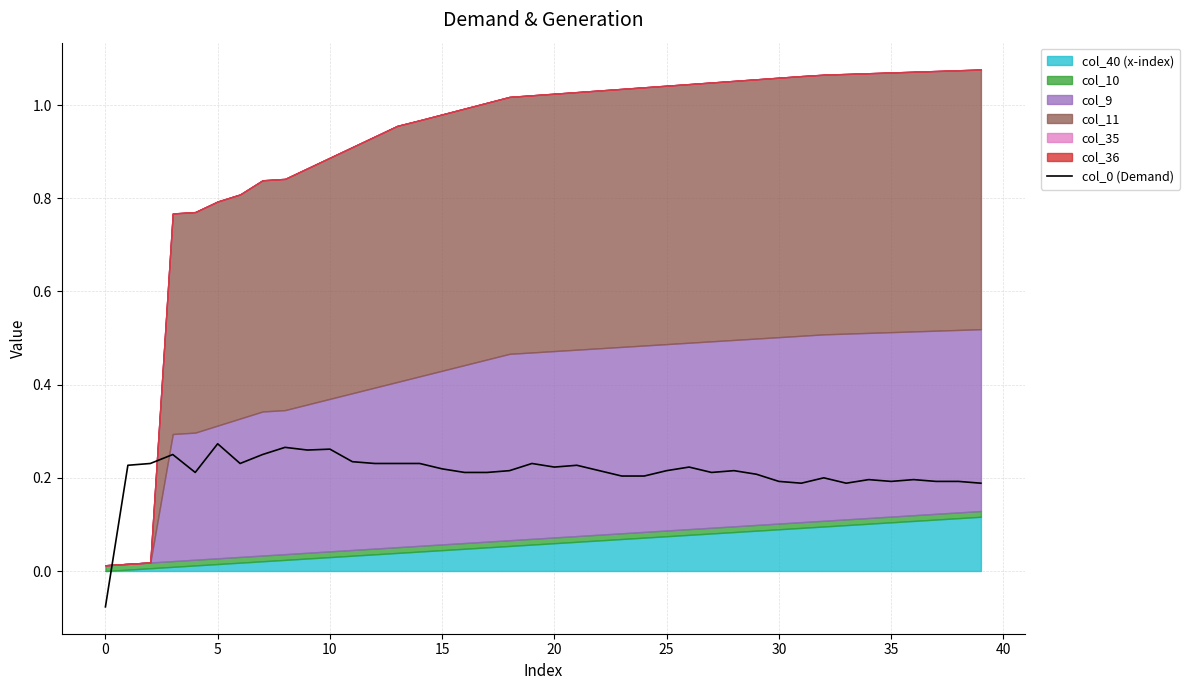

What is the label of the 34th point from the left?

33